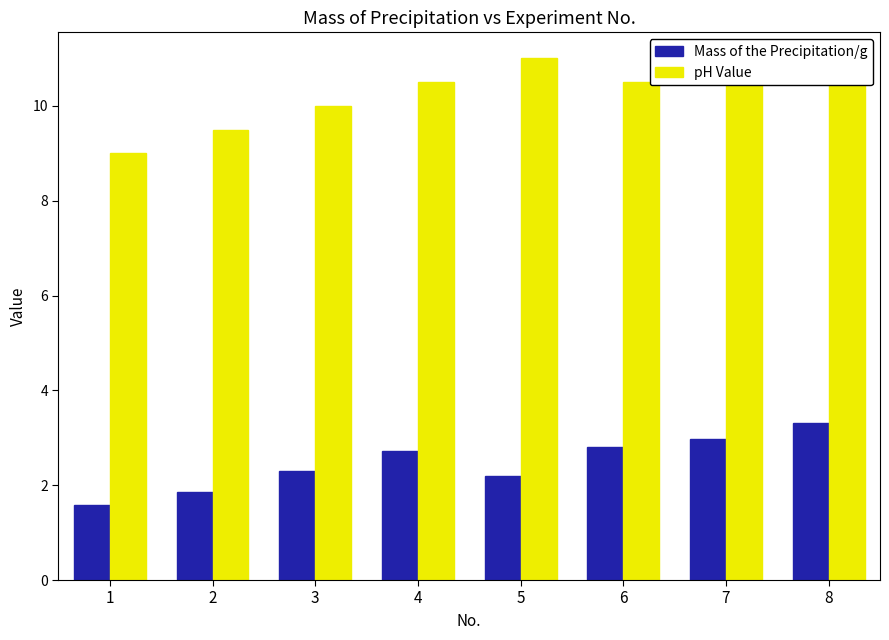

What is the spread (max minus min) of values at 7?

7.5